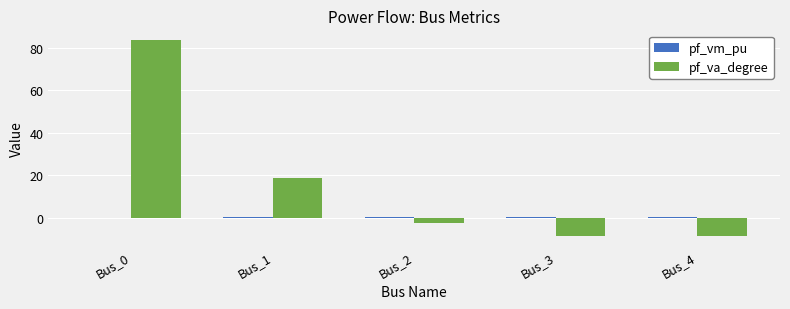

True or false: pf_va_degree has a value of -8.5 at Bus_3.

True